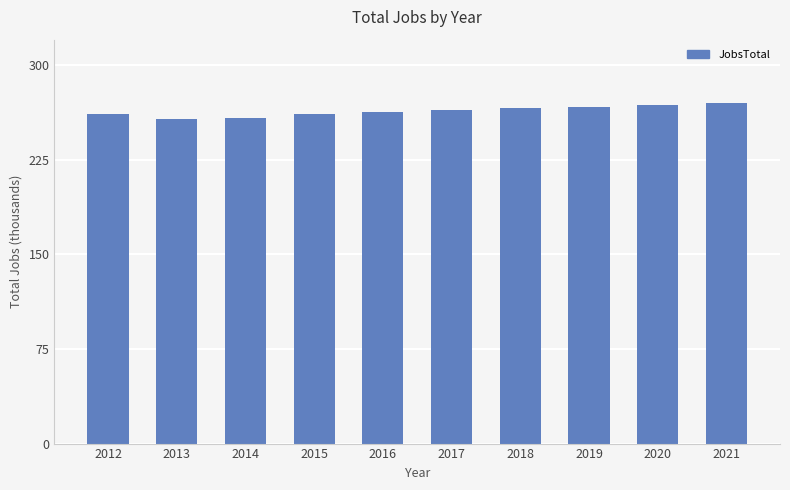

What is the minimum value shown in the chart?

257